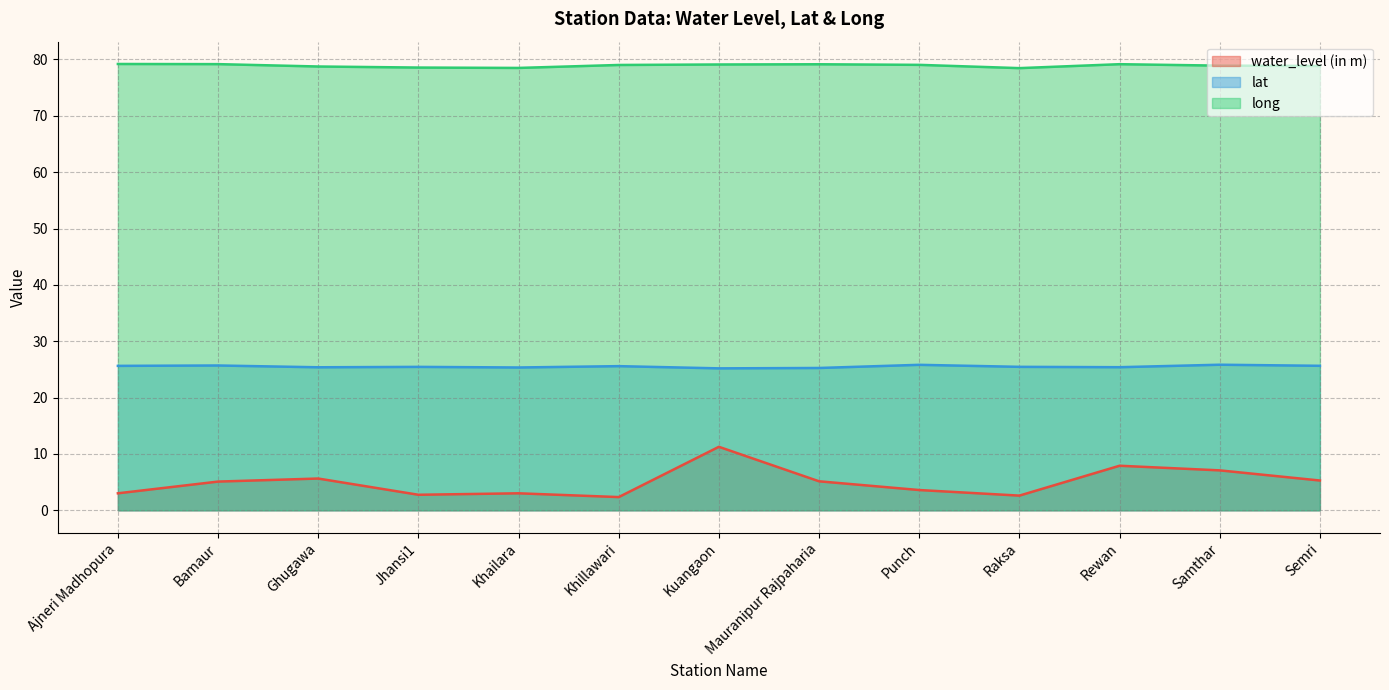

True or false: long has a value of 78.5 at Khailara.

True